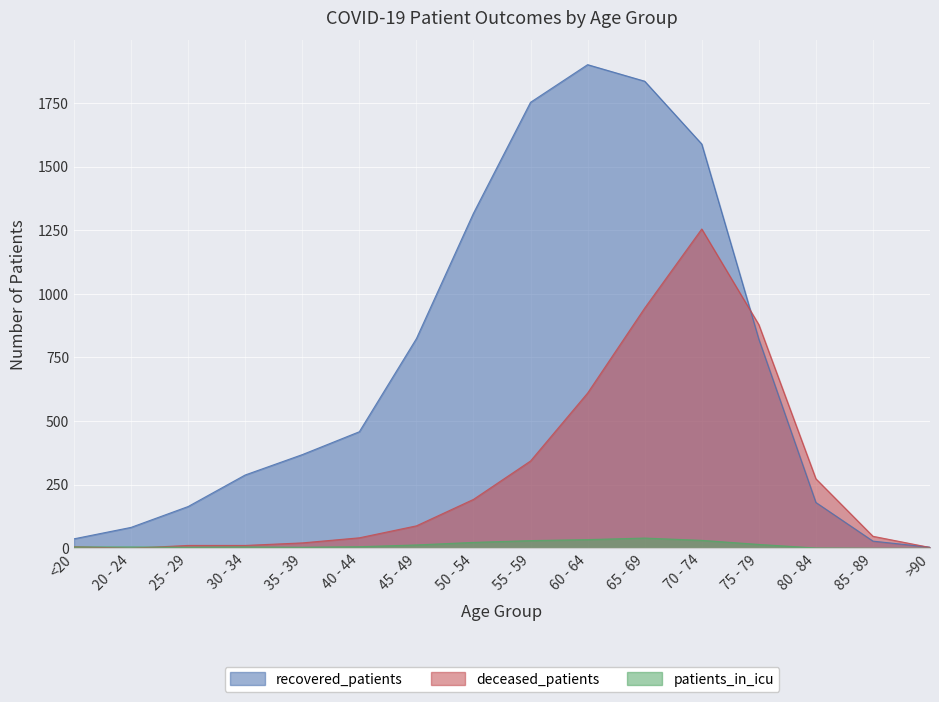

Where do deceased_patients and recovered_patients first cross each other?

70 - 74 and 75 - 79